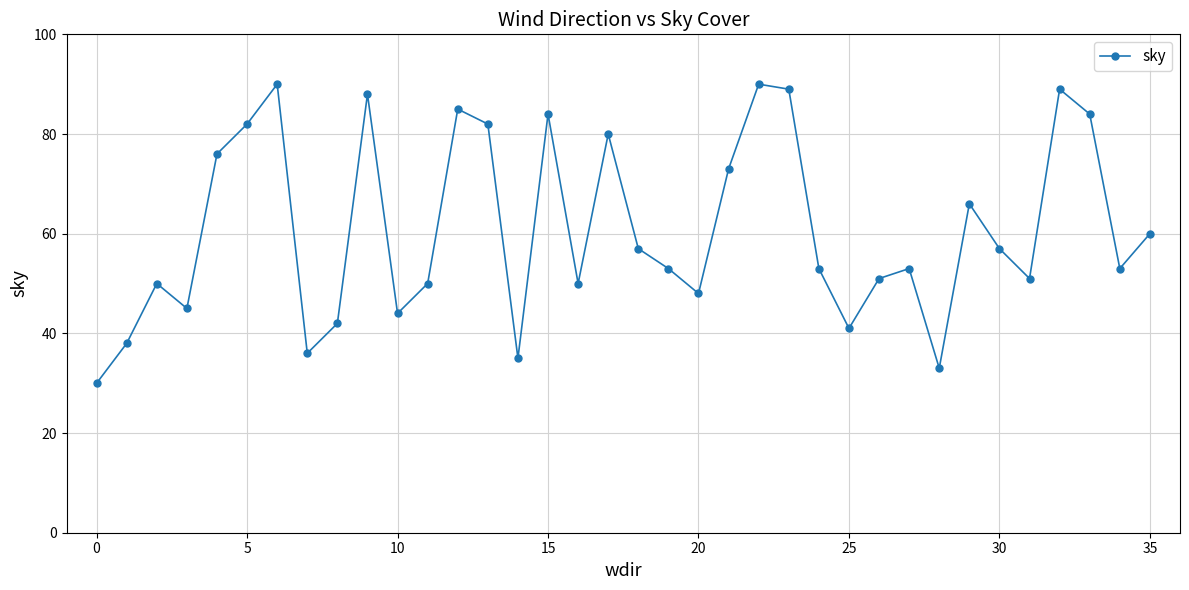

True or false: there are more than 2 points higher than both neighbors.

True